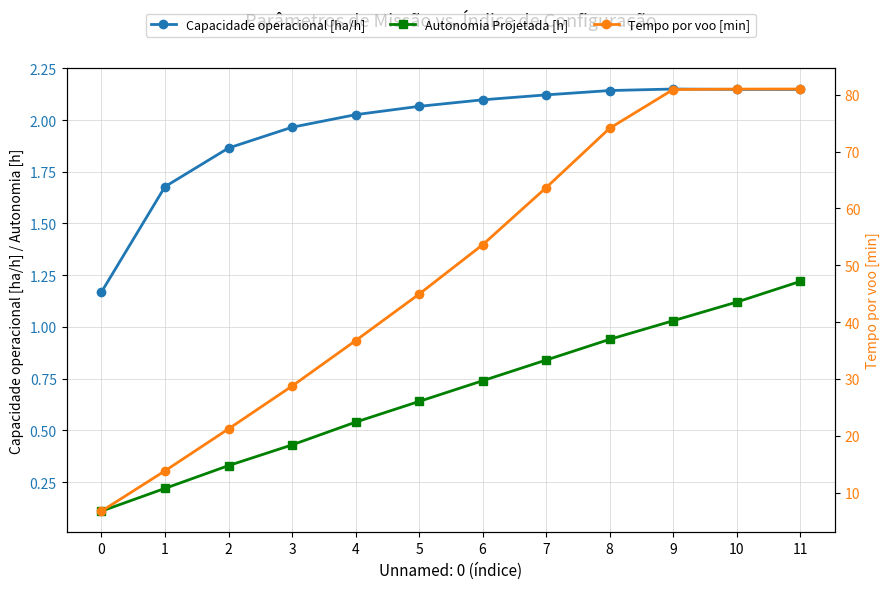

What is the smallest value displayed?

0.1